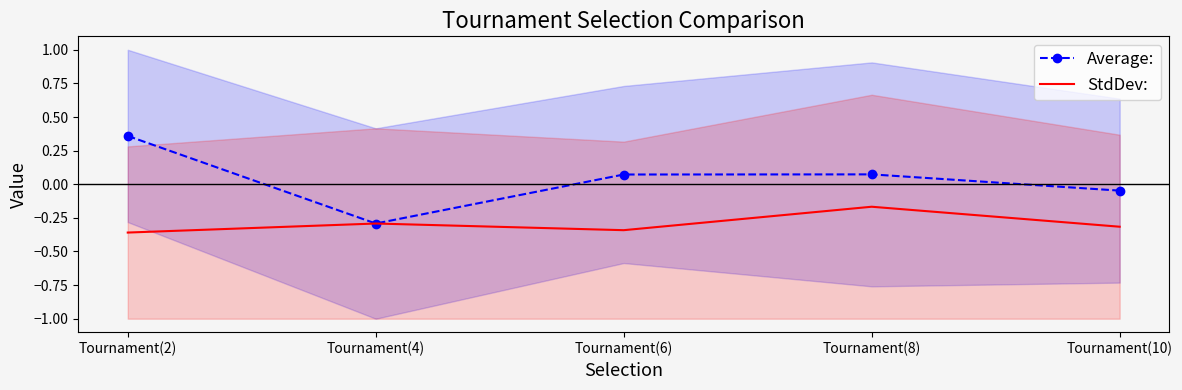

What is the spread (max minus min) of values at Tournament(8)?

0.2